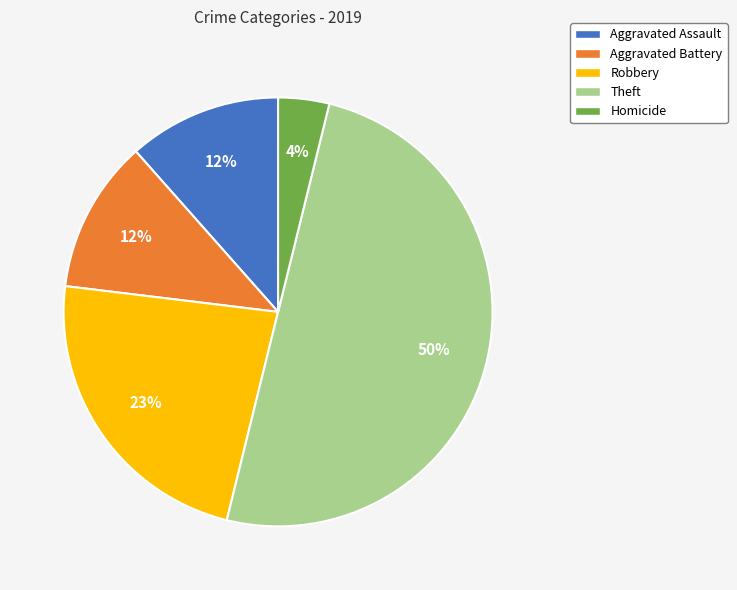

What is the largest slice in the pie chart?

Theft